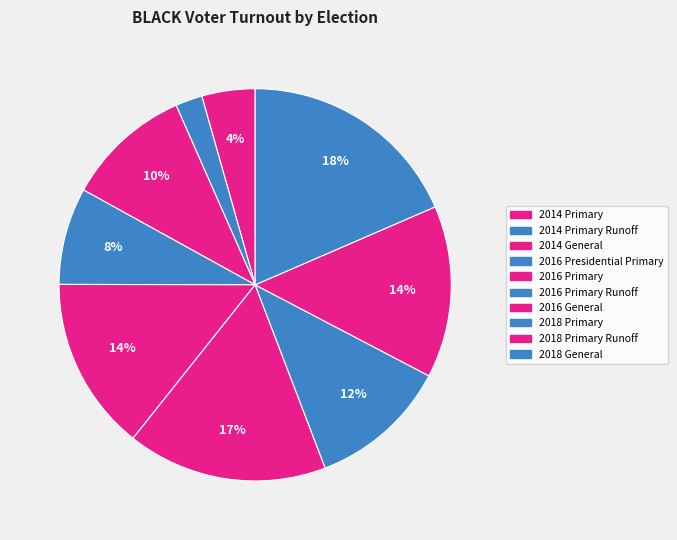

Is there a majority slice in this chart?

No